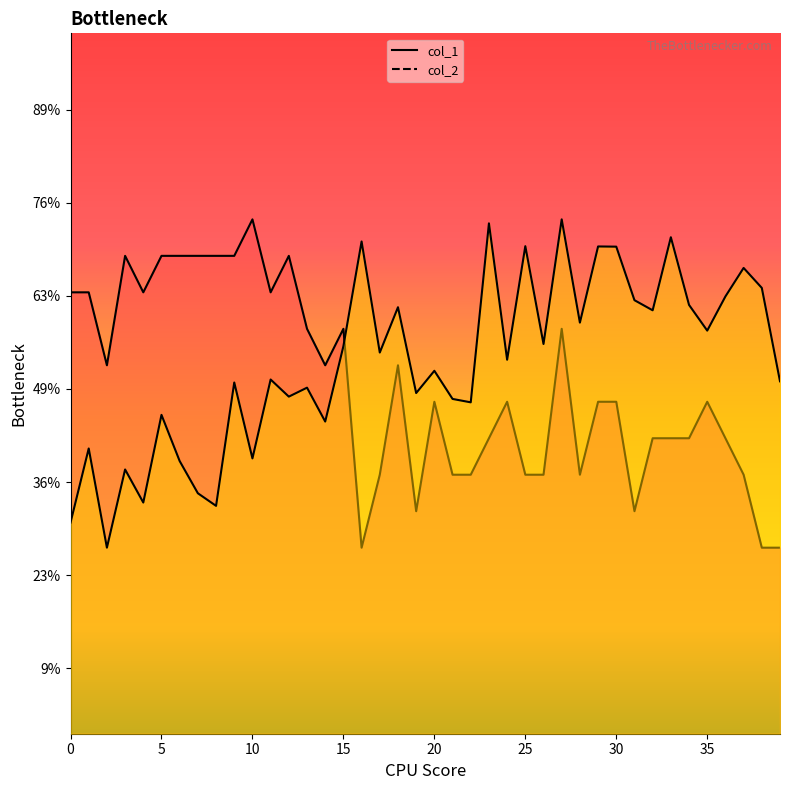

Does the chart display data point markers on the line(s)?

No